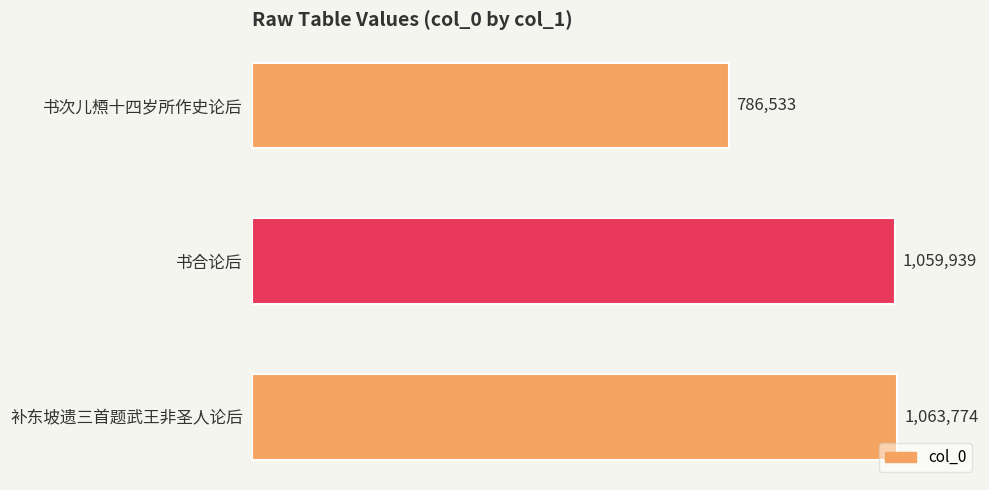

Count the number of categories in the chart.

3